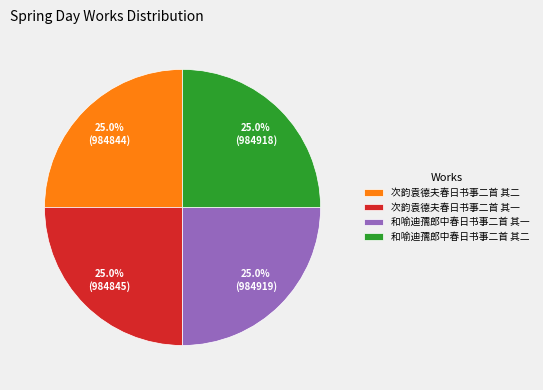

Is there any slice that represents more than half of the pie?

No